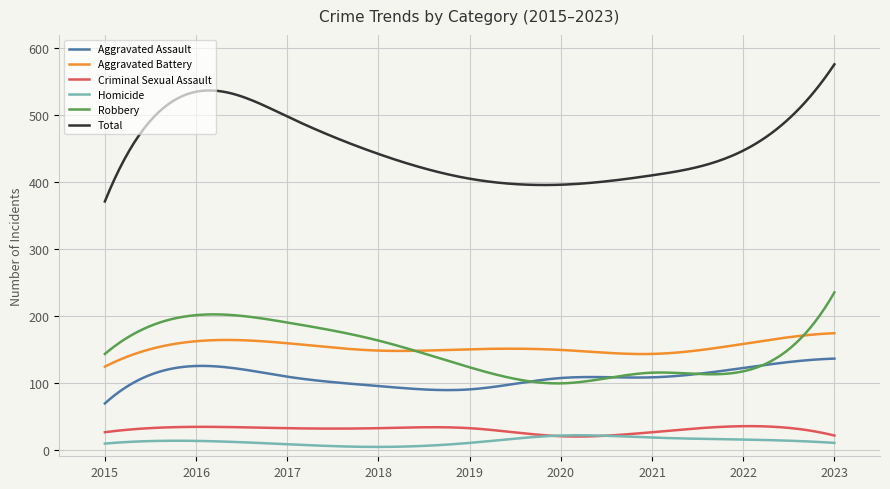

What is the highest value of the Aggravated Assault series?

136.0